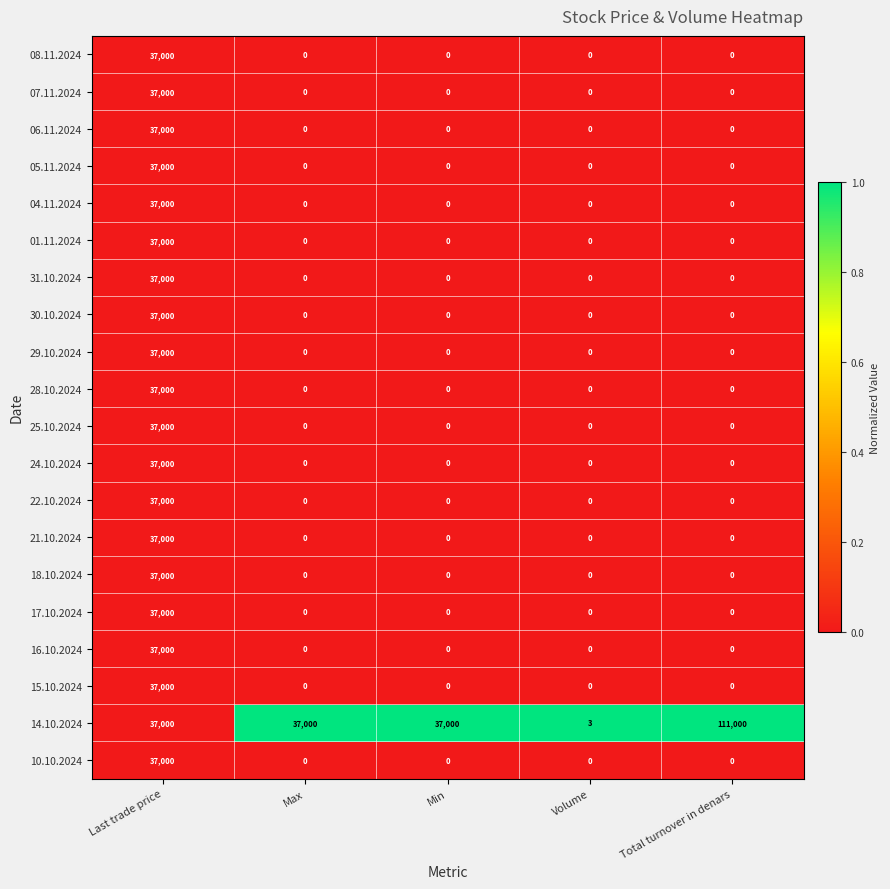

Which series has the largest range (max minus min)?

14.10.2024